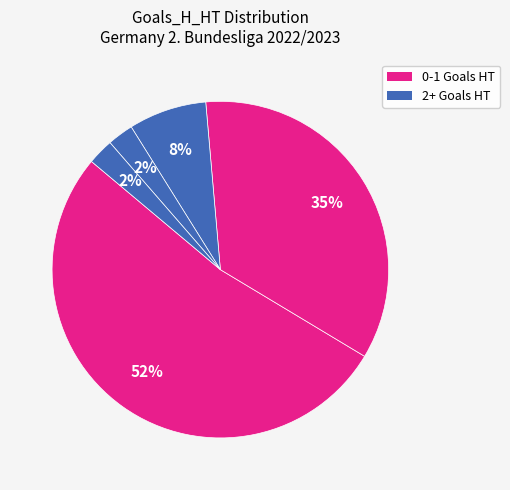

How many slices are in this pie chart?

5